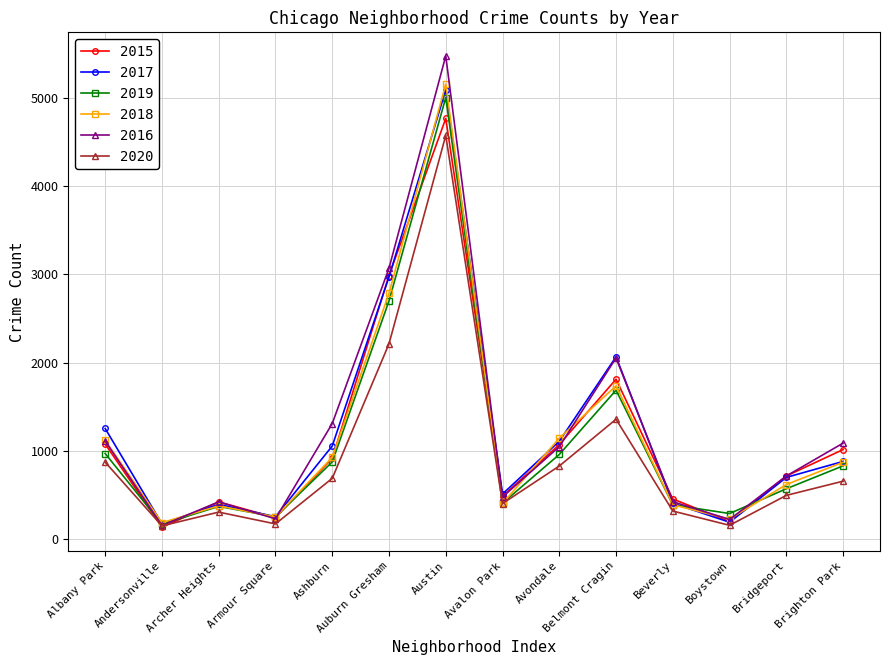

What is the sum of all 2018 values?

16169